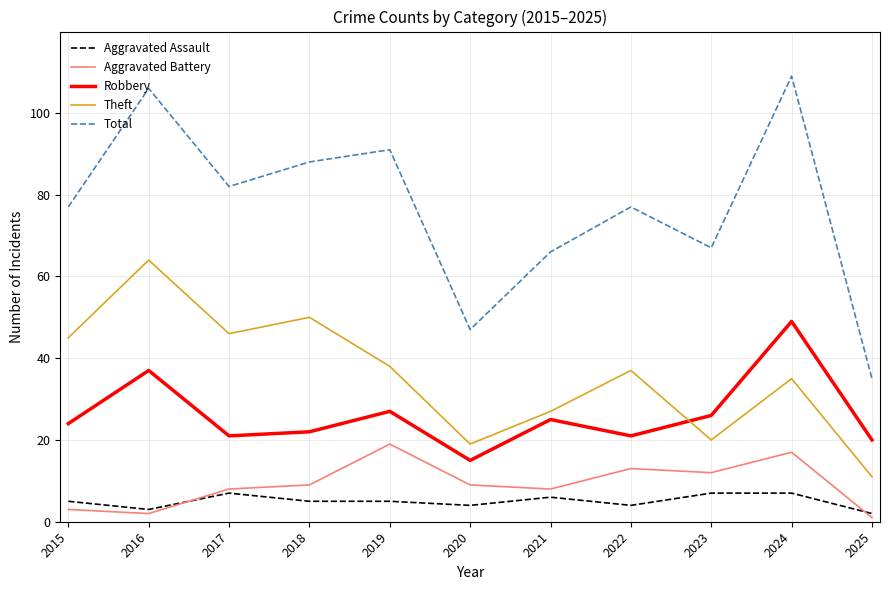

How many series are shown in this chart?

5